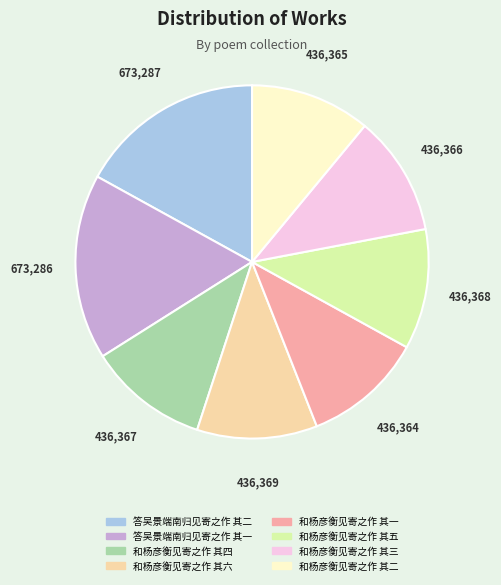

Is it true that 和杨彦衡见寄之作 其五 is 11% of the pie?

True